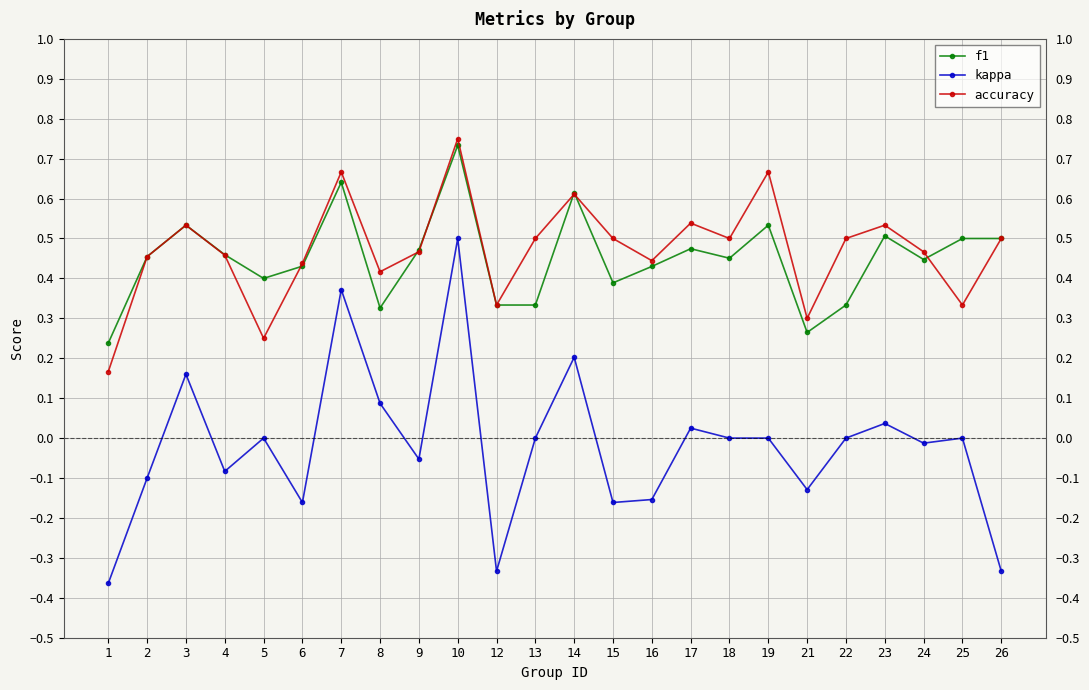

Is the value of f1 at 2 greater than the value of kappa at 10?

No